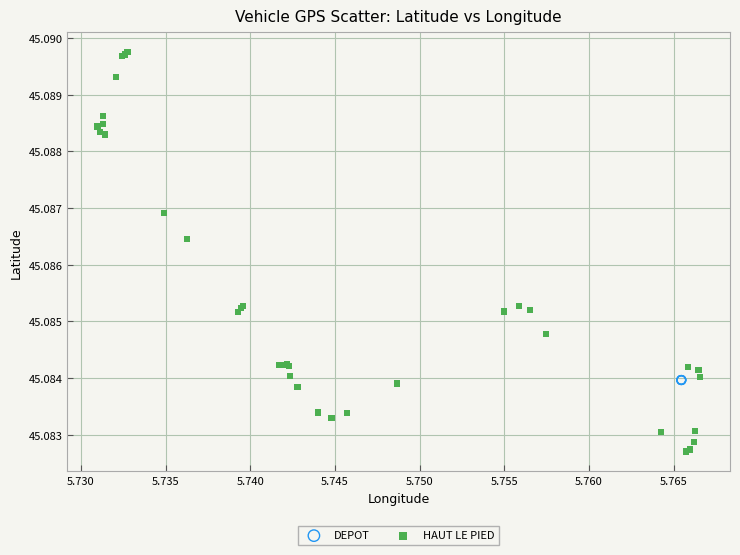

Which series reaches the maximum Y coordinate?

HAUT LE PIED